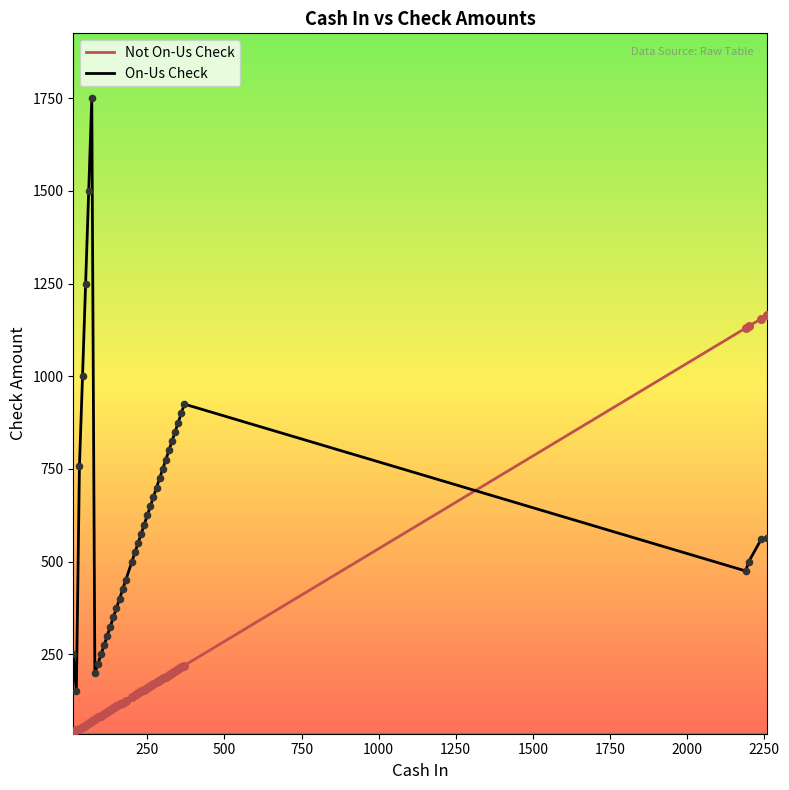

Which series has the largest total across all categories?

On-Us Check